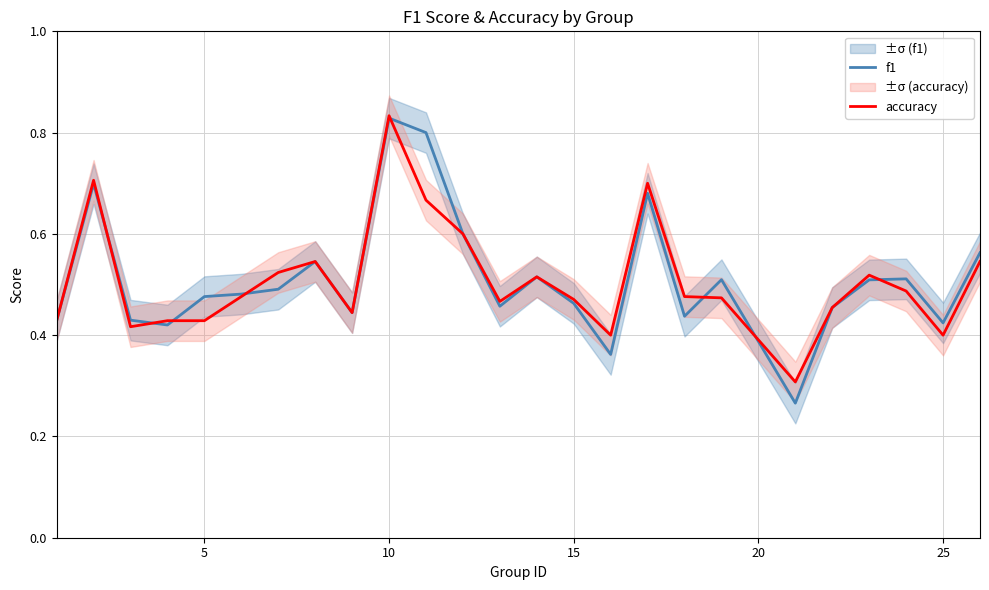

True or false: f1 and accuracy cross at least once.

True